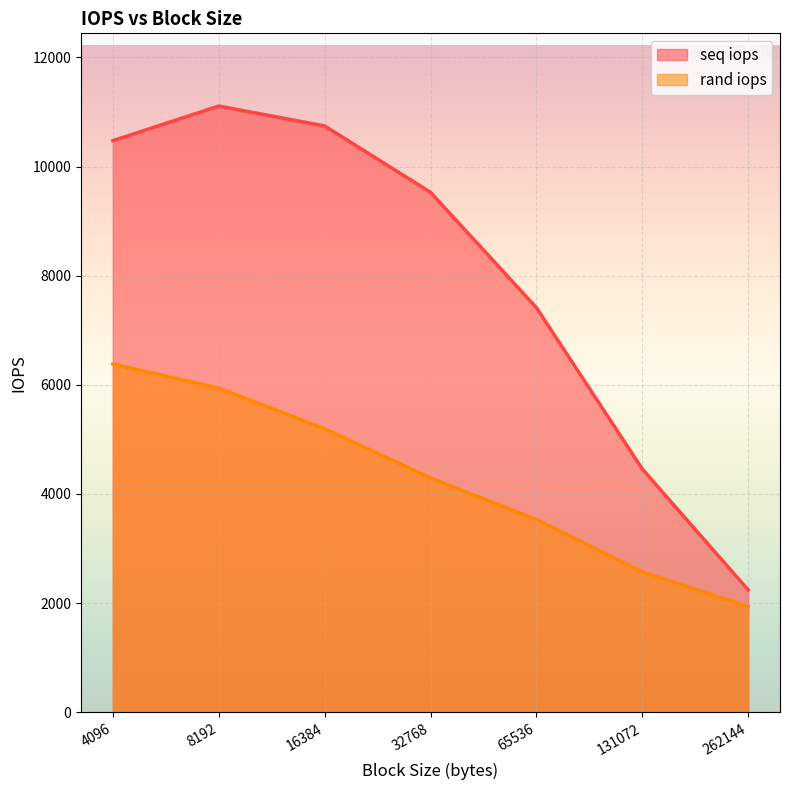

What is the difference between the maximum and minimum values in the seq iops series?

8867.8